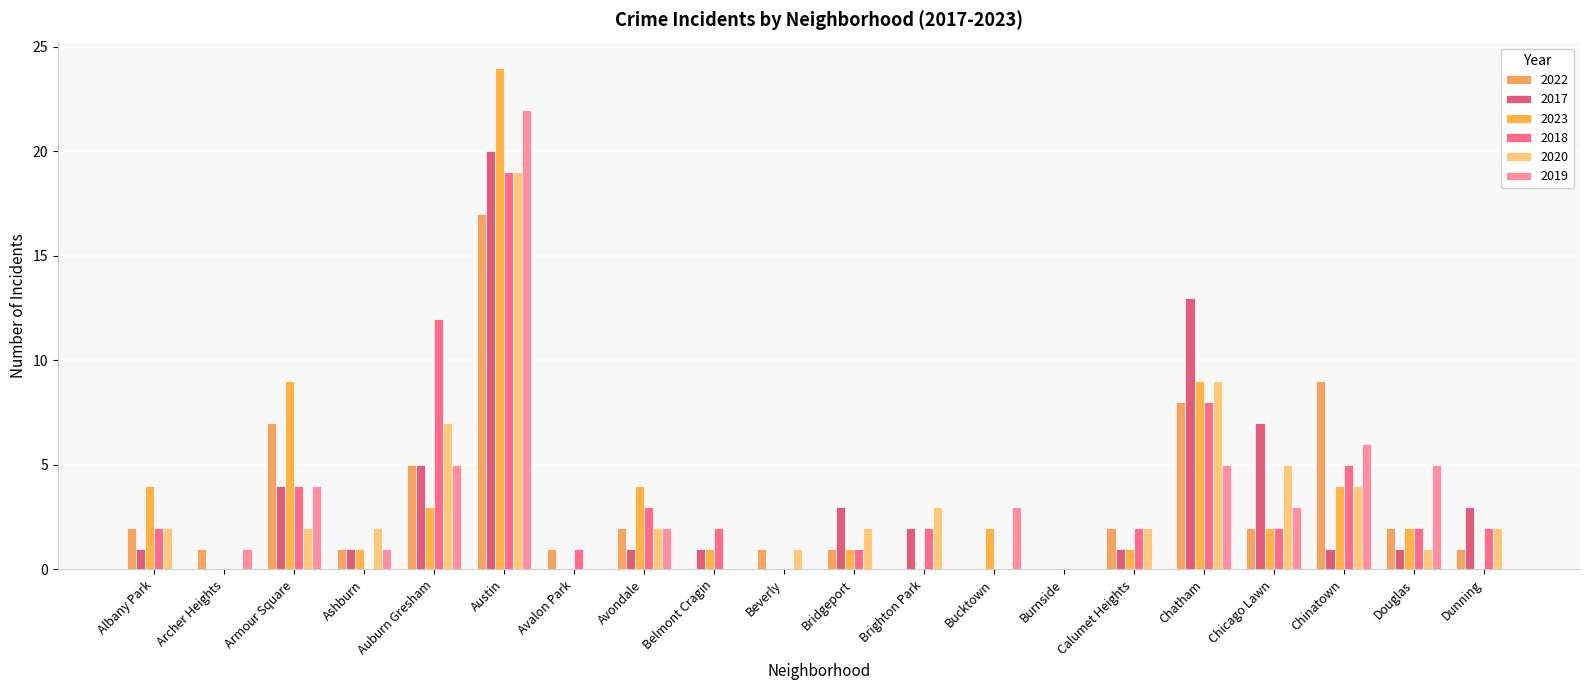

Between Belmont Cragin and Bucktown, which series saw the biggest shift?

2019